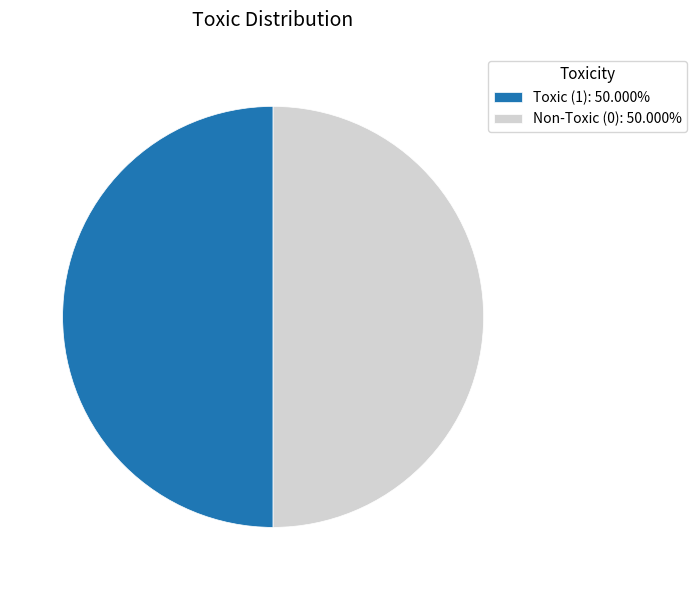

Is the sum of Toxic (1): 50.000% and Non-Toxic (0): 50.000% greater than half?

Yes